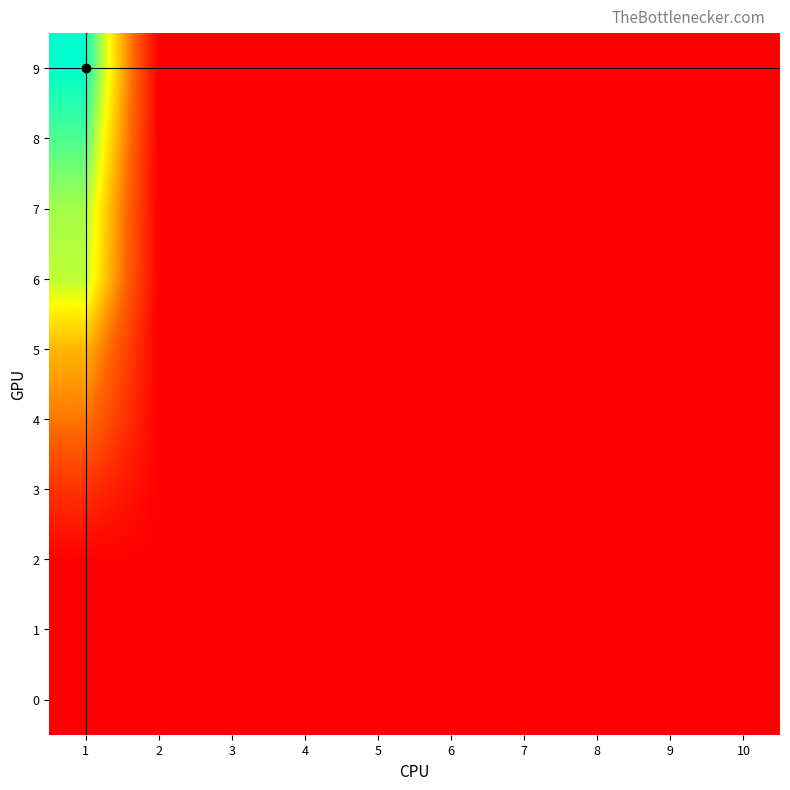

The 7 series shows -4.4 at 9. True or false?

False